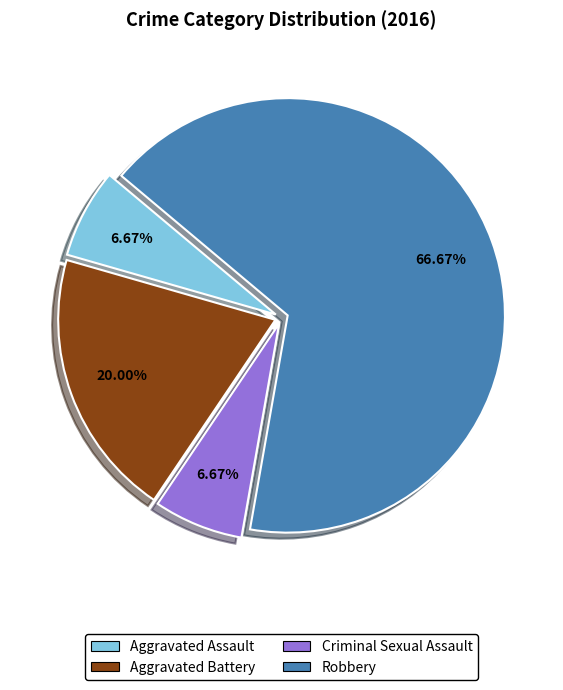

Which category has the biggest portion of the pie?

Robbery